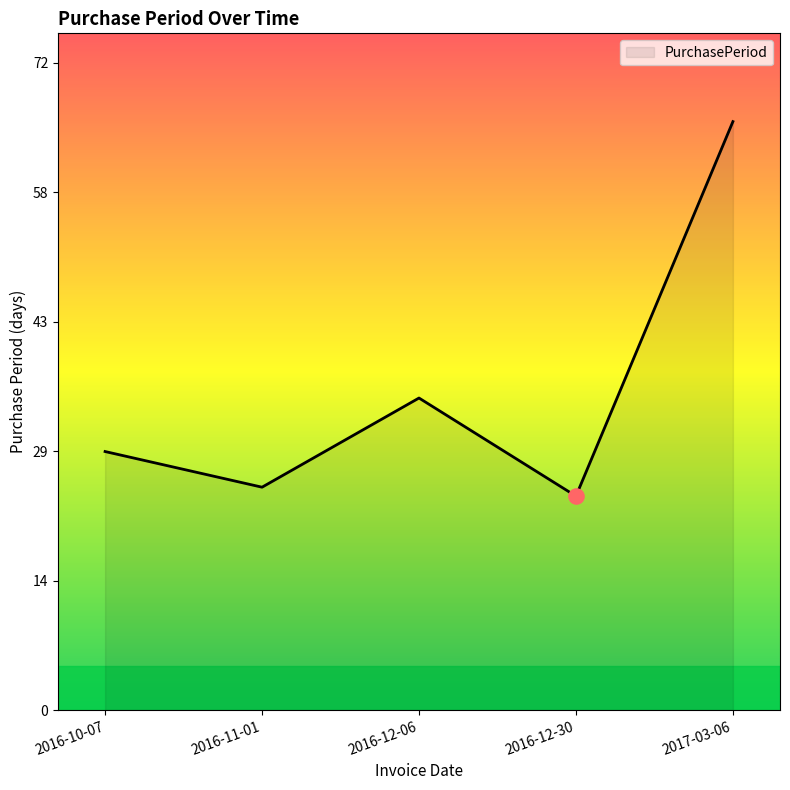

Which has a higher value, 2016-12-06 or 2016-11-01?

2016-12-06